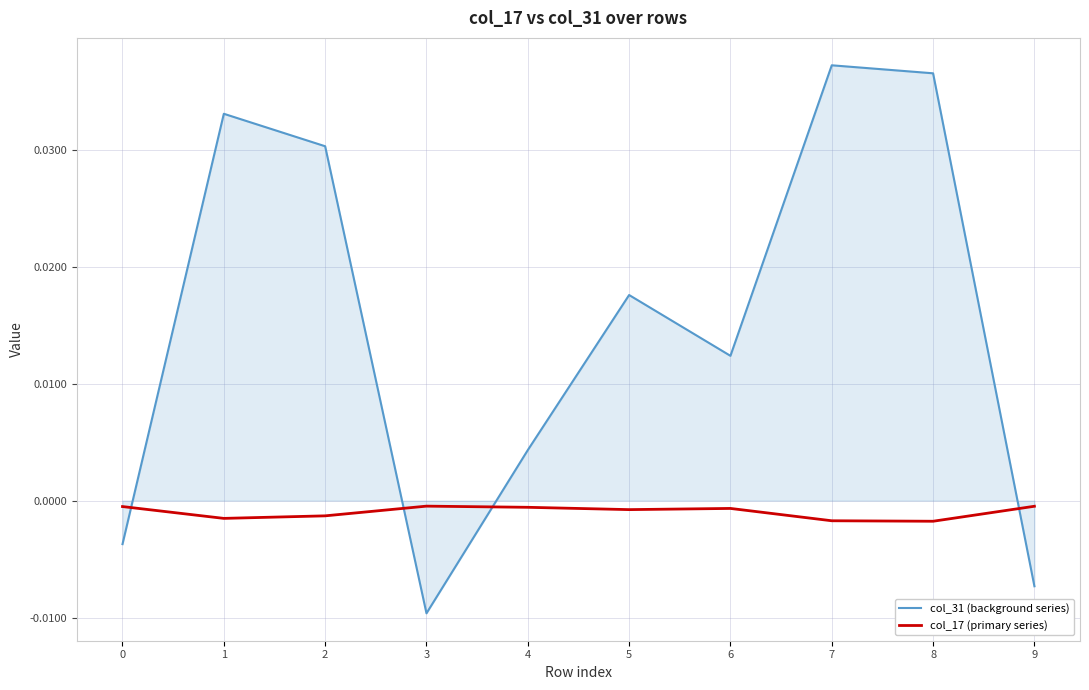

True or false: col_31 (background series) and col_17 (primary series) intersect in this chart.

True